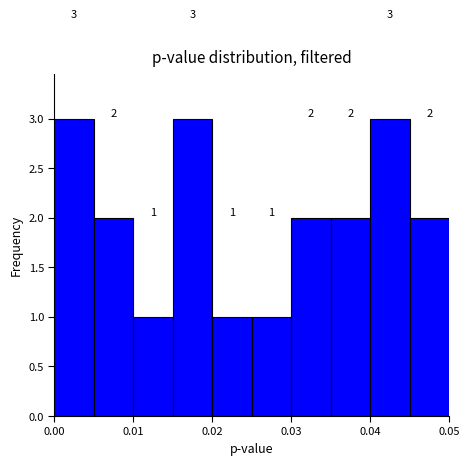

Reading left to right, list every bar in this chart as the range it spans on the x-axis followed by its height.

0.000 to 0.005: 3
0.005 to 0.010: 2
0.010 to 0.015: 1
0.015 to 0.020: 3
0.020 to 0.025: 1
0.025 to 0.030: 1
0.030 to 0.035: 2
0.035 to 0.040: 2
0.040 to 0.045: 3
0.045 to 0.050: 2